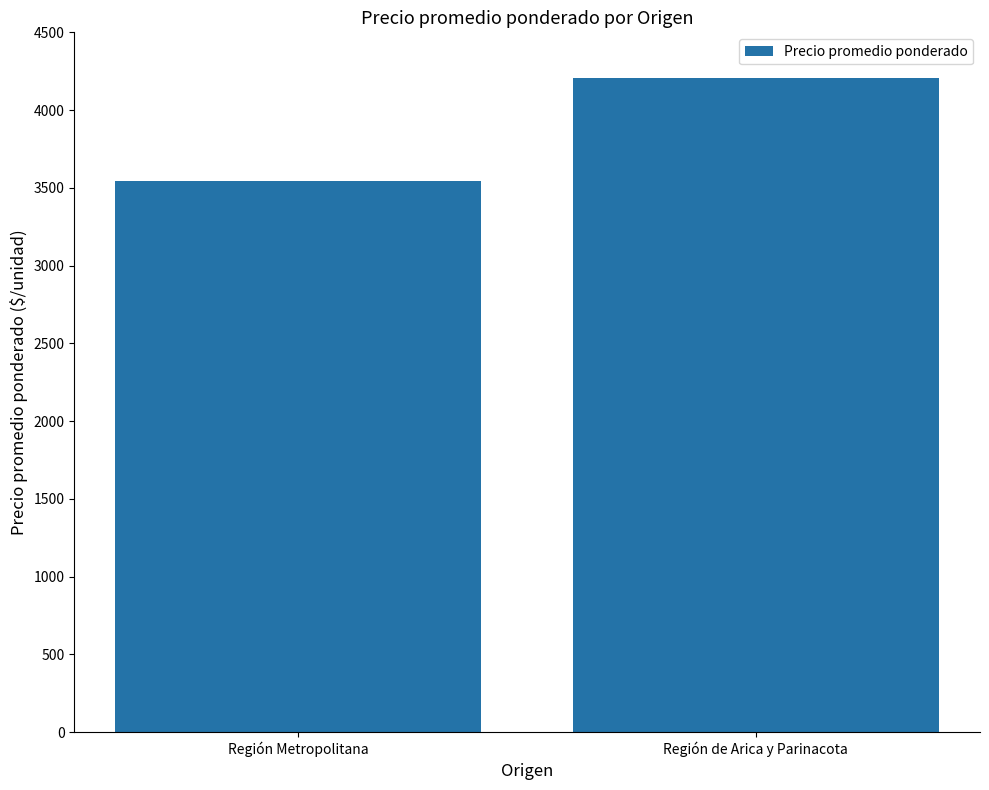

What is the difference between the values at Región de Arica y Parinacota and Región Metropolitana?

667